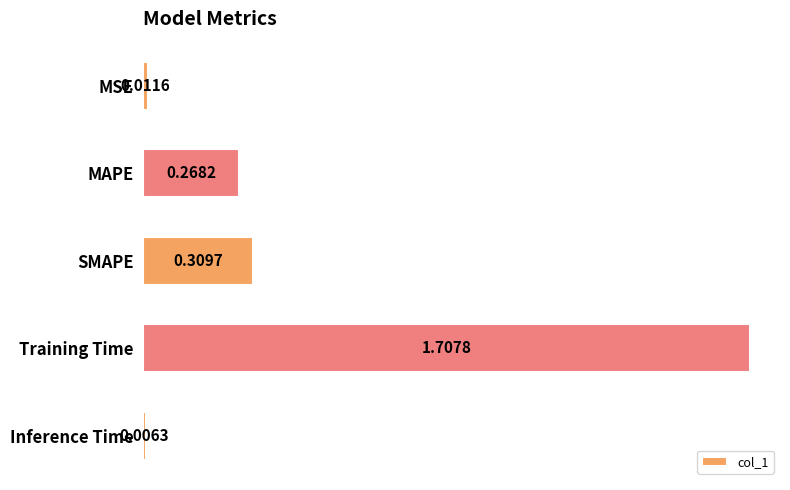

Which category has the highest value across all series?

Training Time